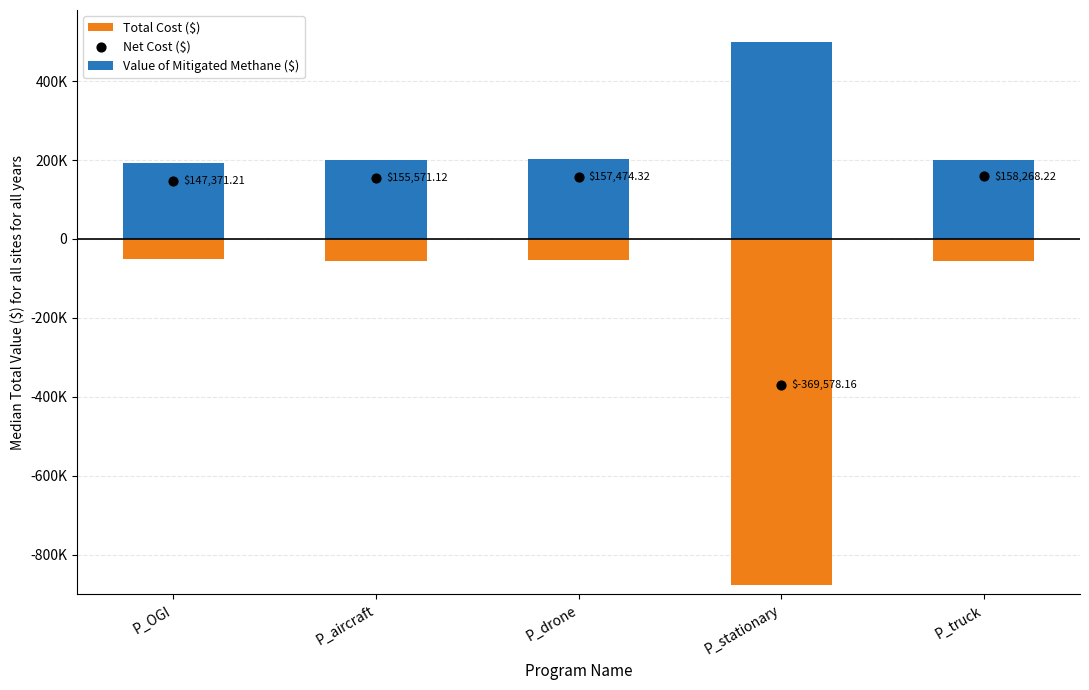

What is the total value across all series at P_OGI?

290371.2